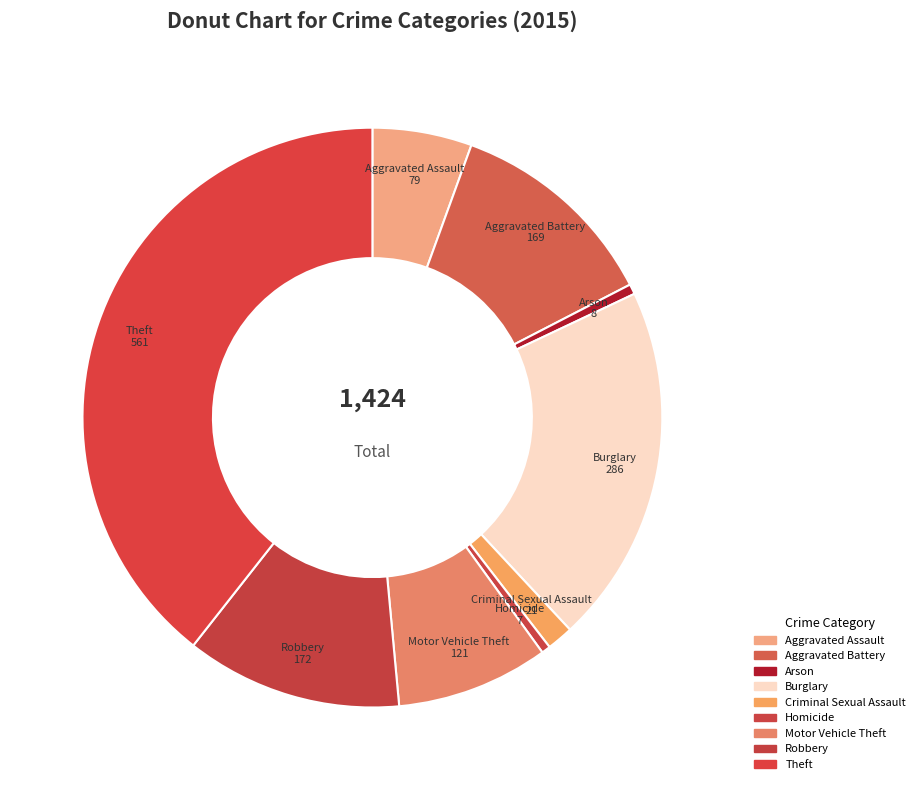

What percentage is NOT represented by Arson?

99.4%